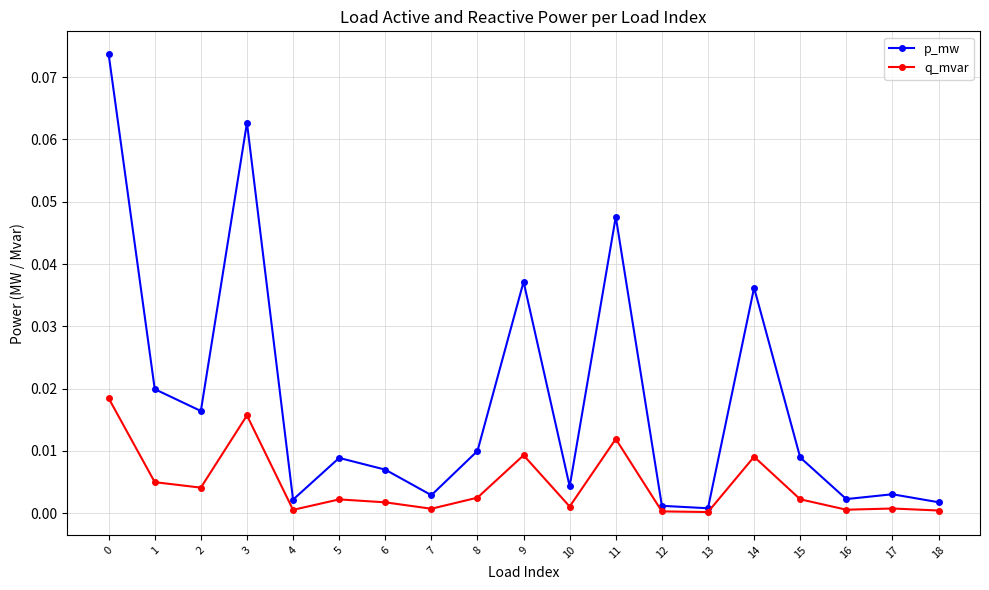

How many lines are shown in the chart?

2